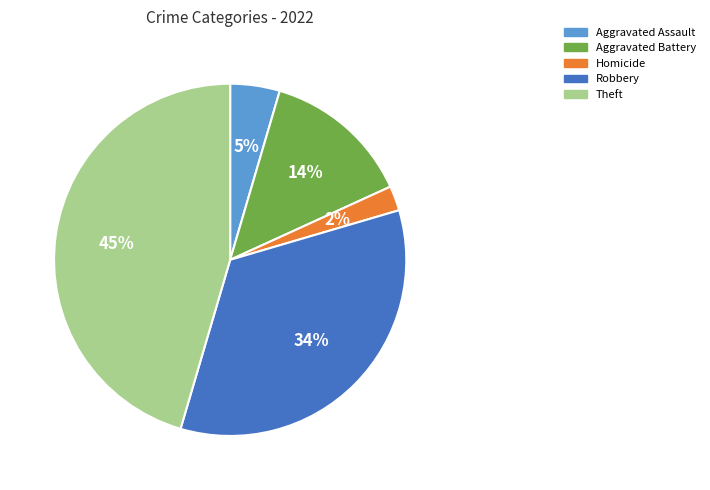

Does Robbery account for over 50% of the chart?

No